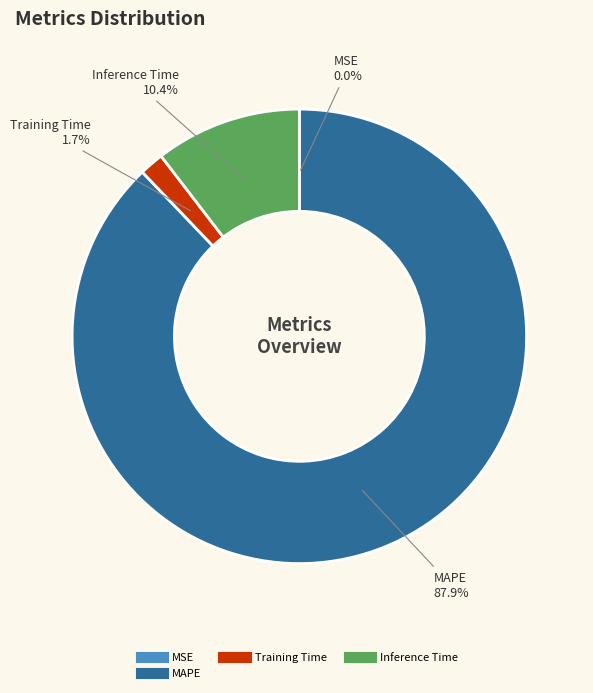

Does any single category account for the majority?

Yes